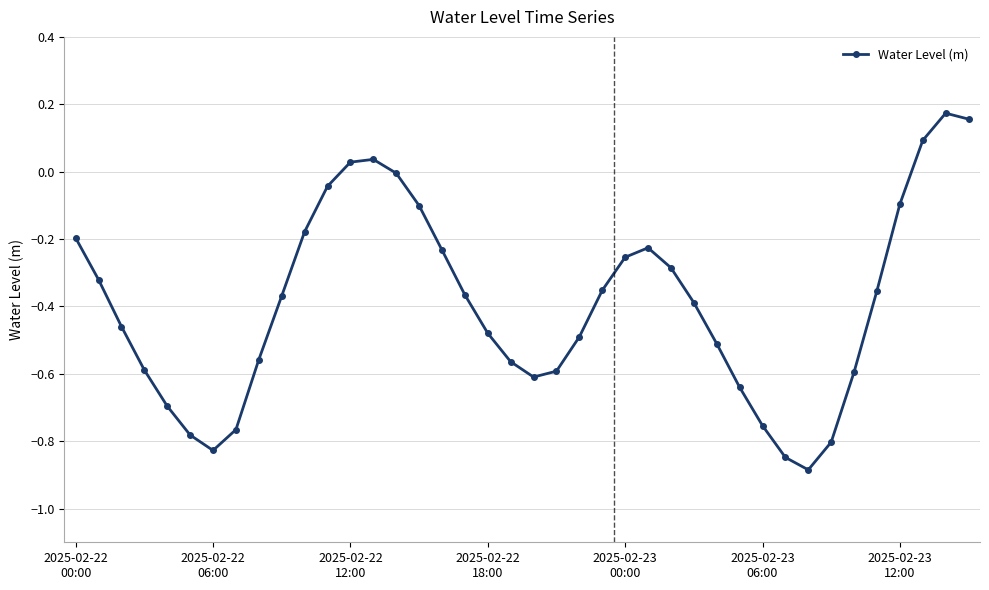

What is the smallest value displayed?

-0.9